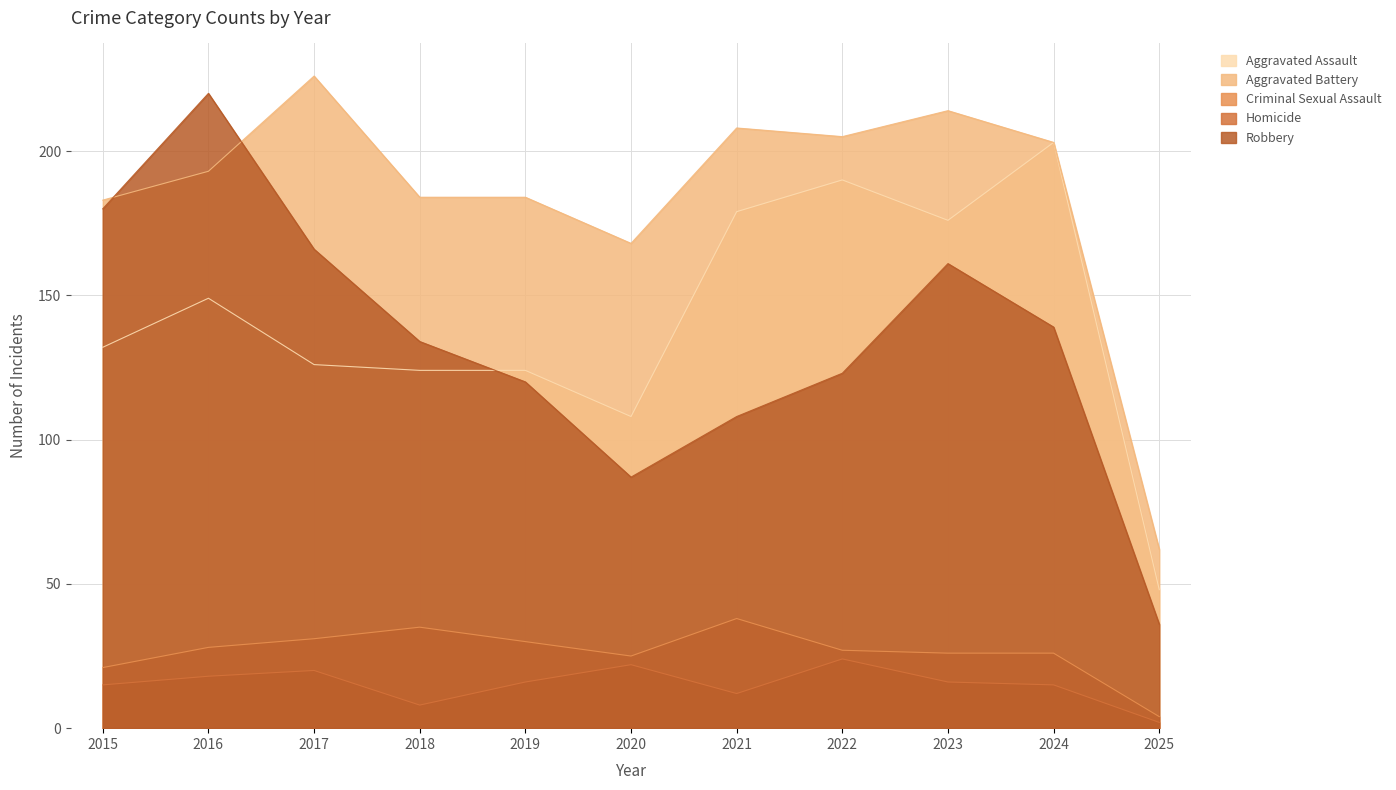

What is the difference between the maximum and minimum values in the Aggravated Assault series?

155